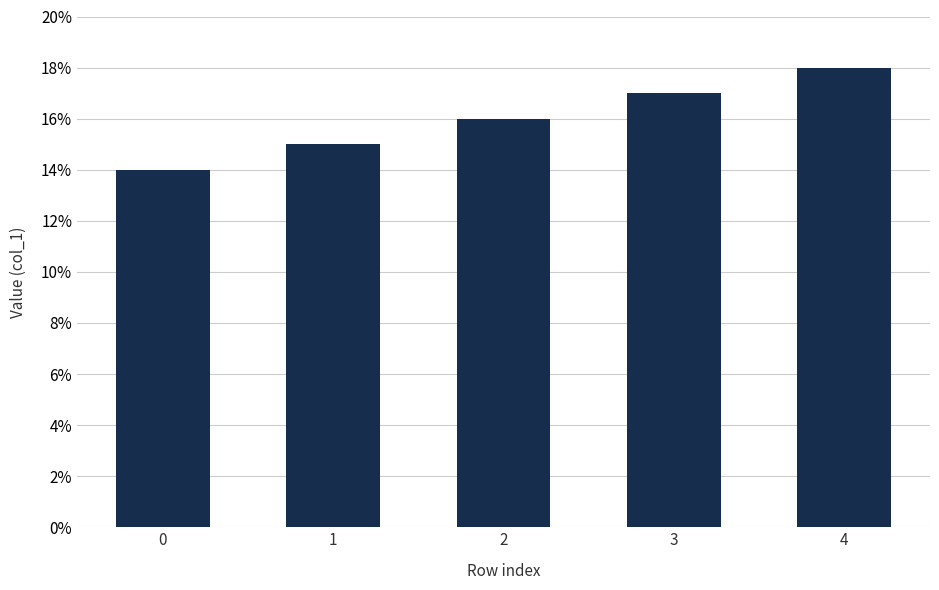

What is the value of the 3rd bar from the left?

0.2